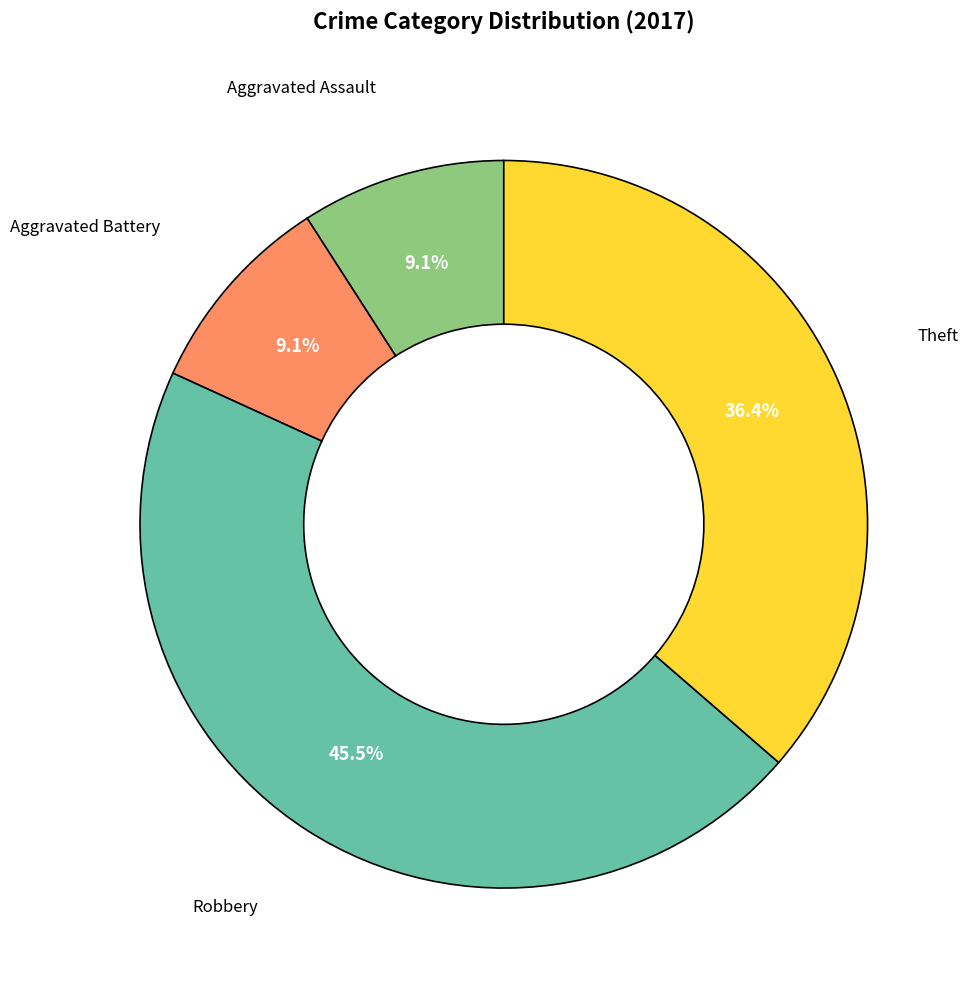

Is there a majority slice in this chart?

No